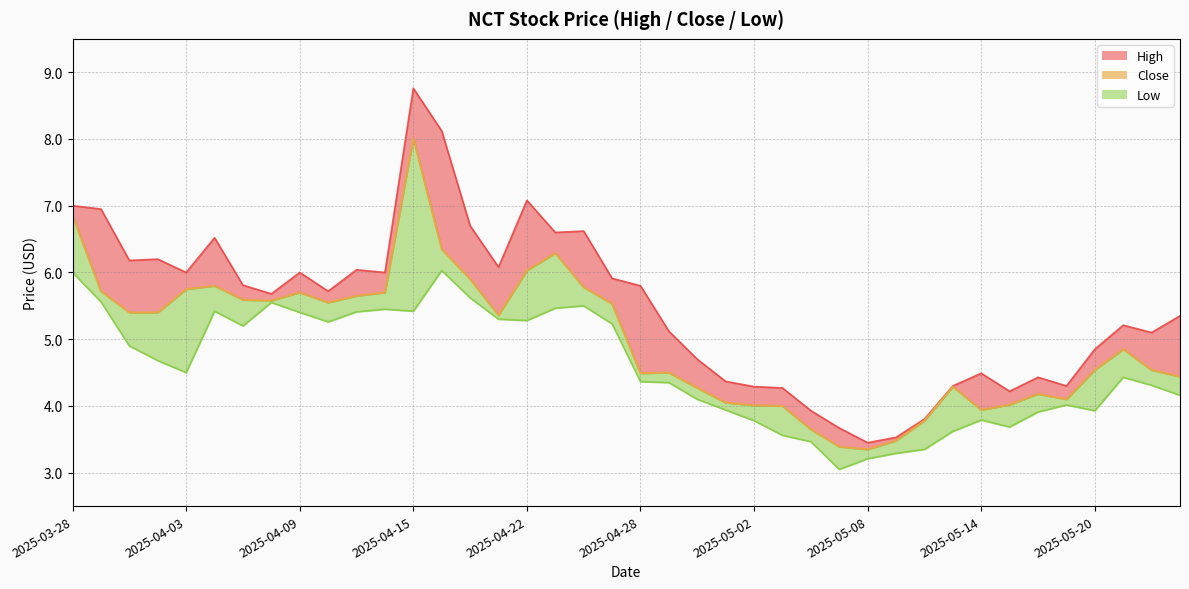

How many interior local valleys does the High series have?

11